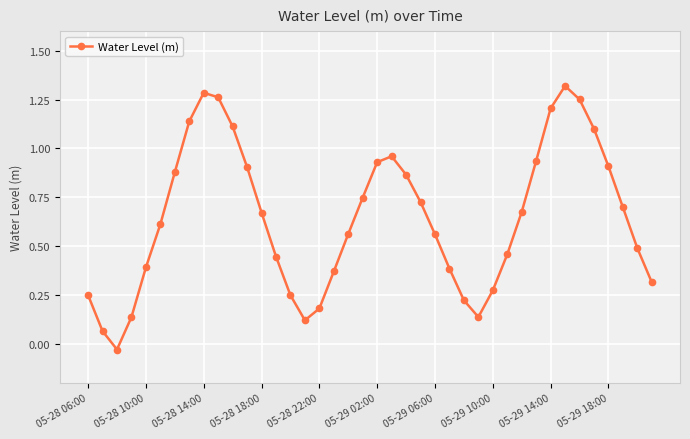

How many interior local peaks (higher than both neighbors) does the data have?

3